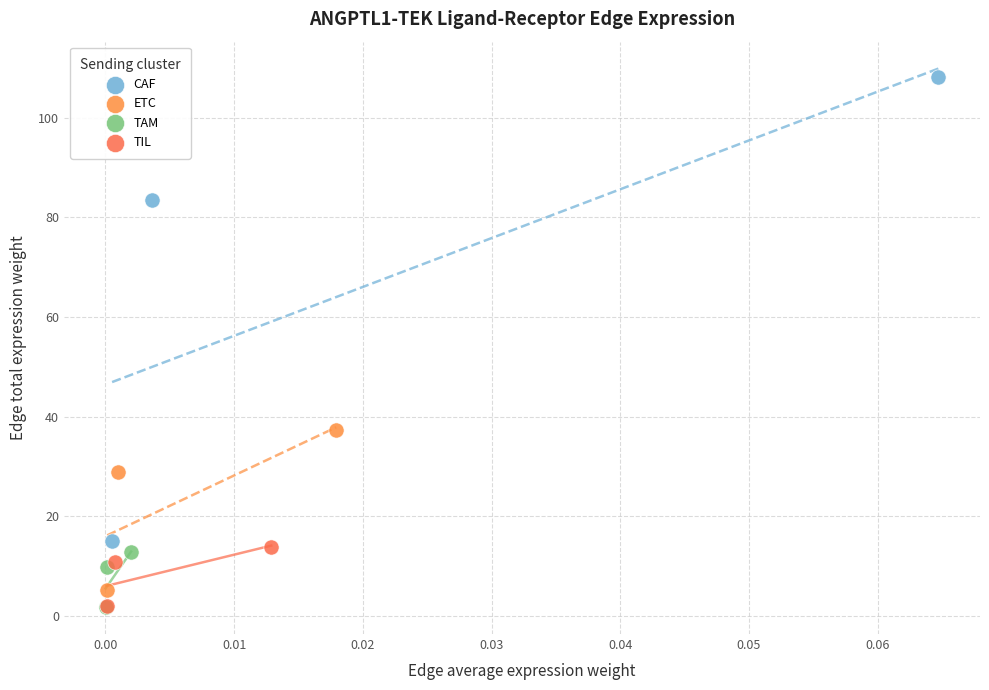

Which series has the largest Y range (max minus min)?

CAF